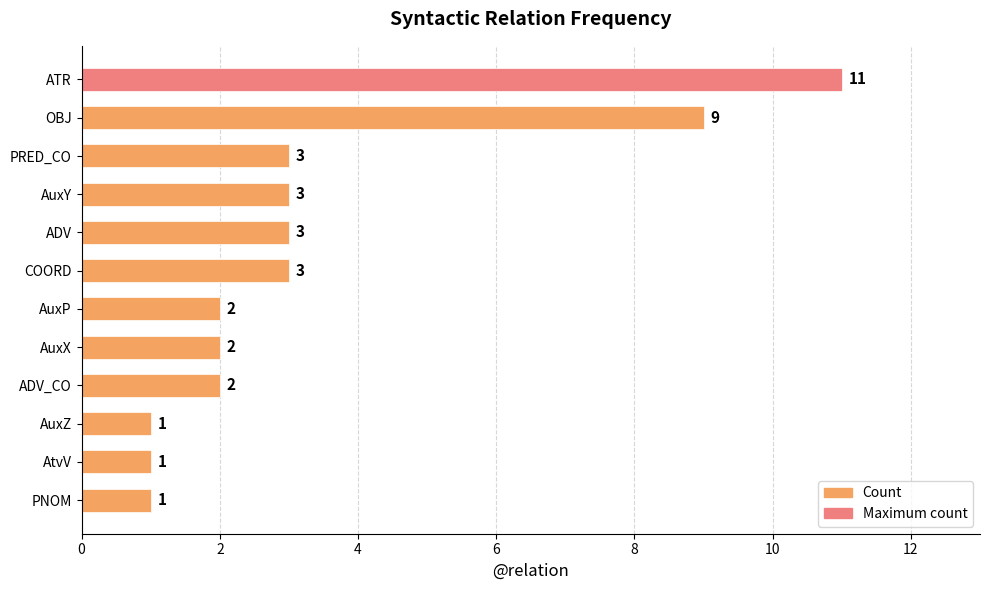

How many data points does each series have?

12